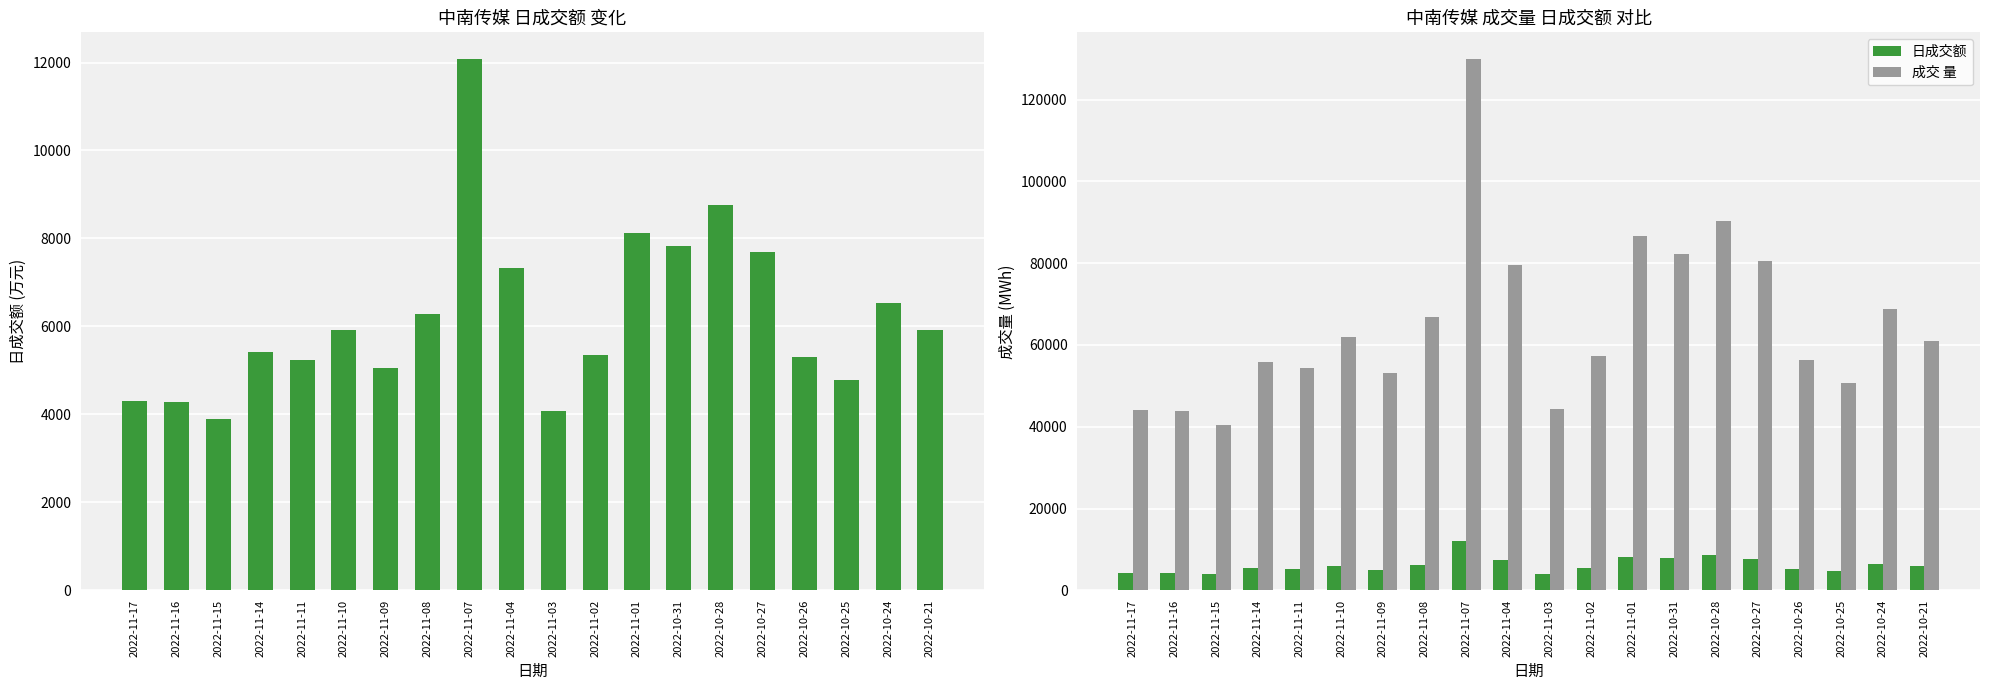

What is the difference between the maximum and minimum values in the t_volume series?

8185